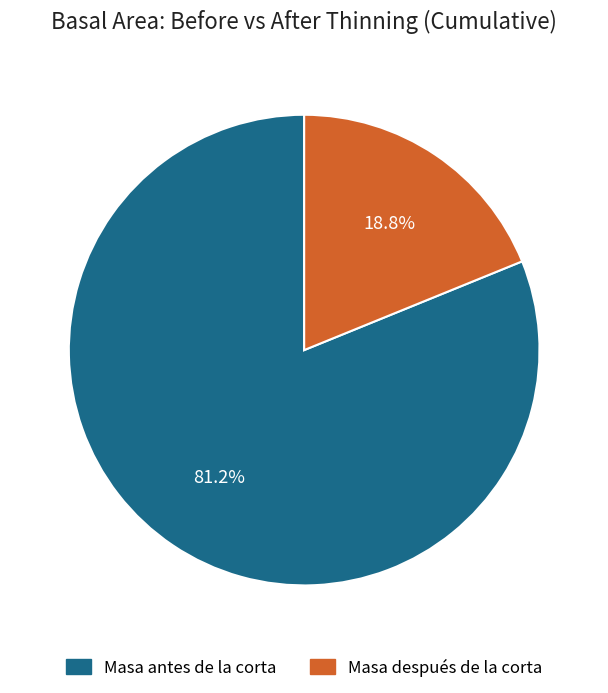

What is the ratio of the value at Masa antes de la corta to the value at Masa después de la corta?

4.3